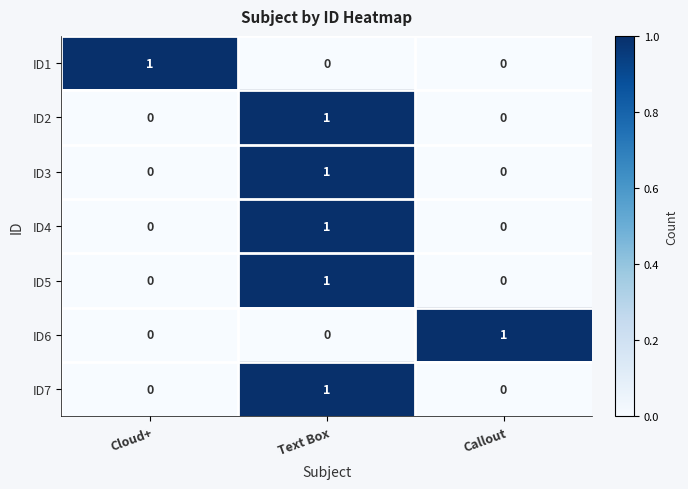

At how many categories does at least one series exceed 0?

3